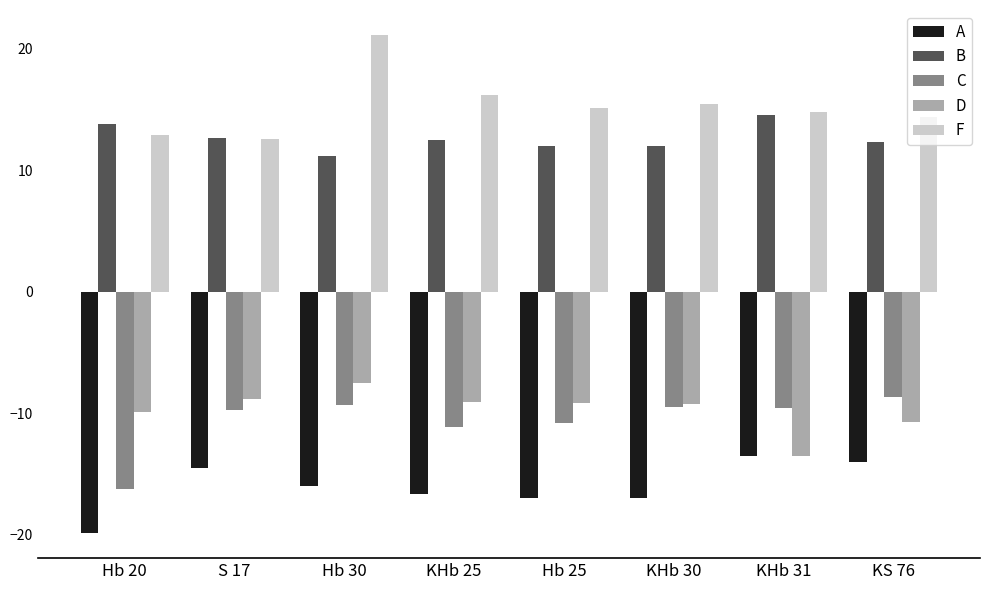

At which category does the chart reach its peak across all series?

Hb 30